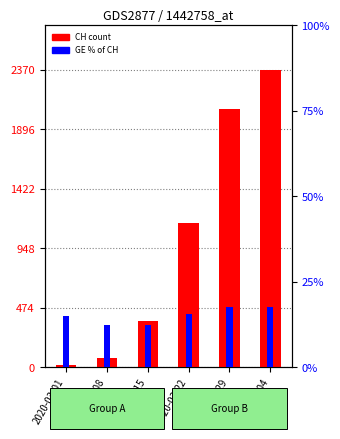

Which has a higher value, 2020-03-22 or 2020-03-01?

2020-03-22